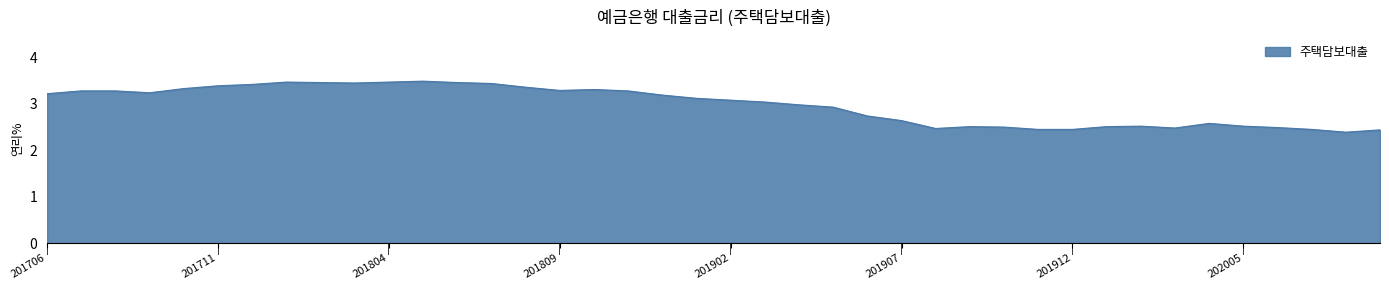

Count the number of data series in this chart.

1